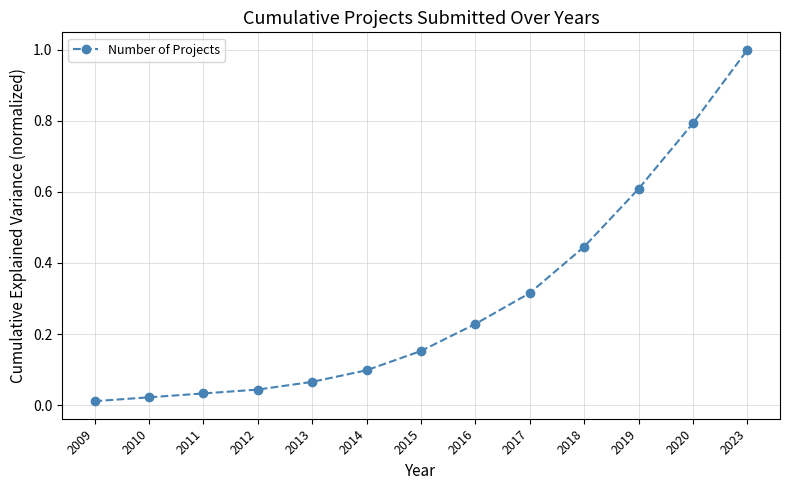

Is this an area chart (filled region under the line)?

No